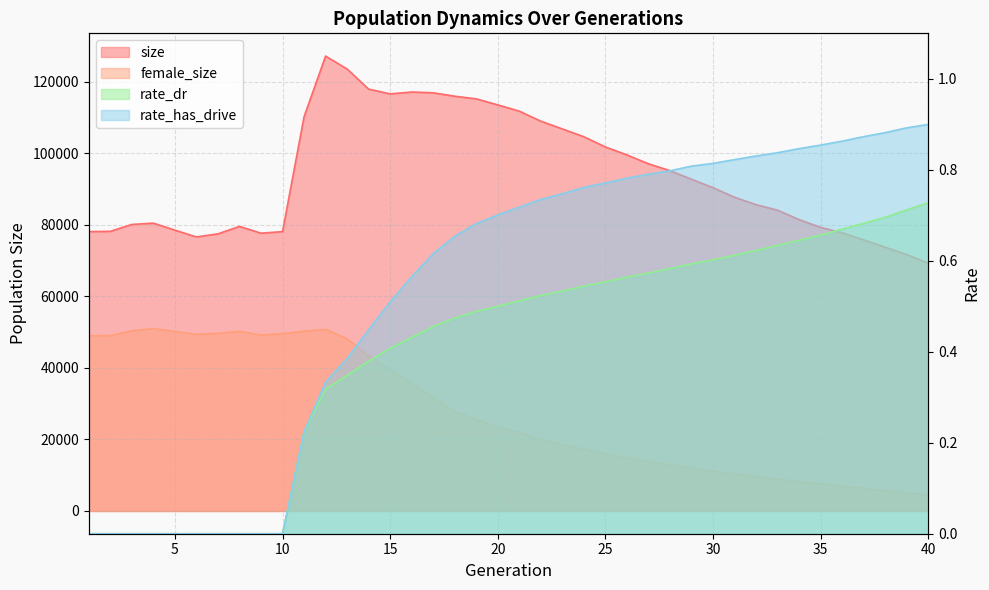

What is the total value across all series at 32?

95310.5